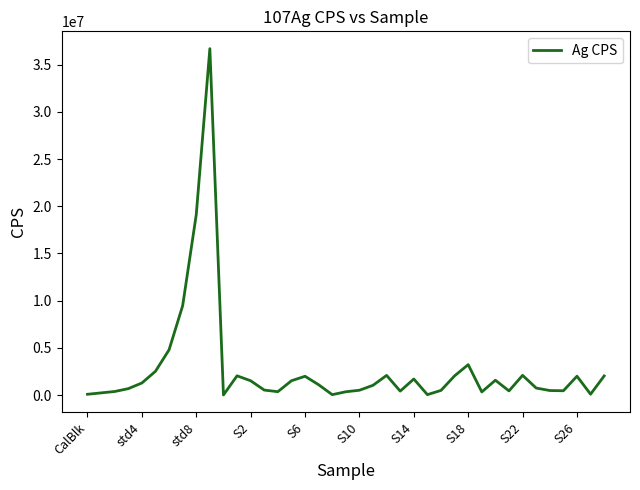

What is the difference between the maximum and minimum values?

36684889.0